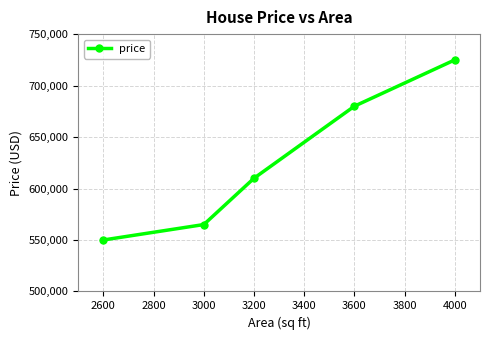

What is the sum of all values?

3130000